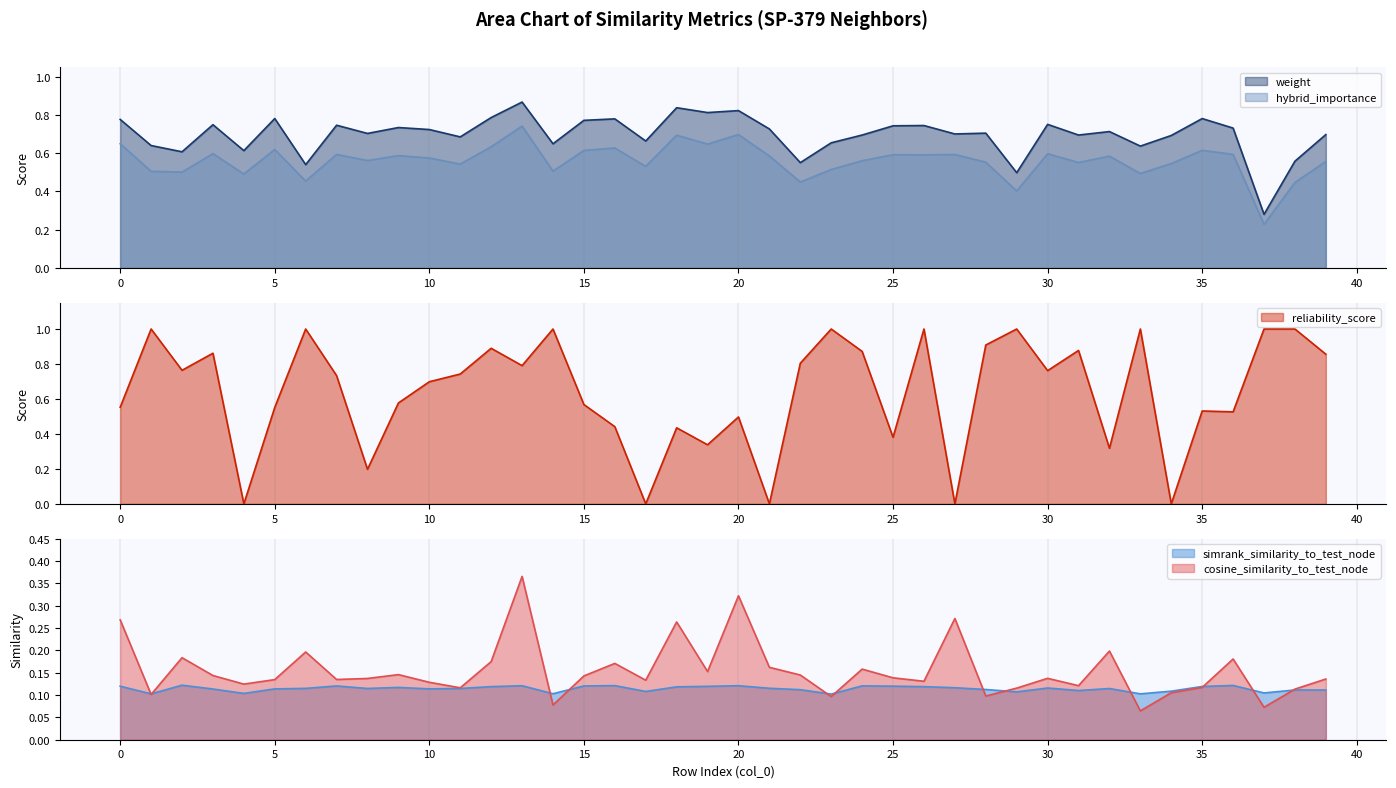

How many series are shown in this chart?

5